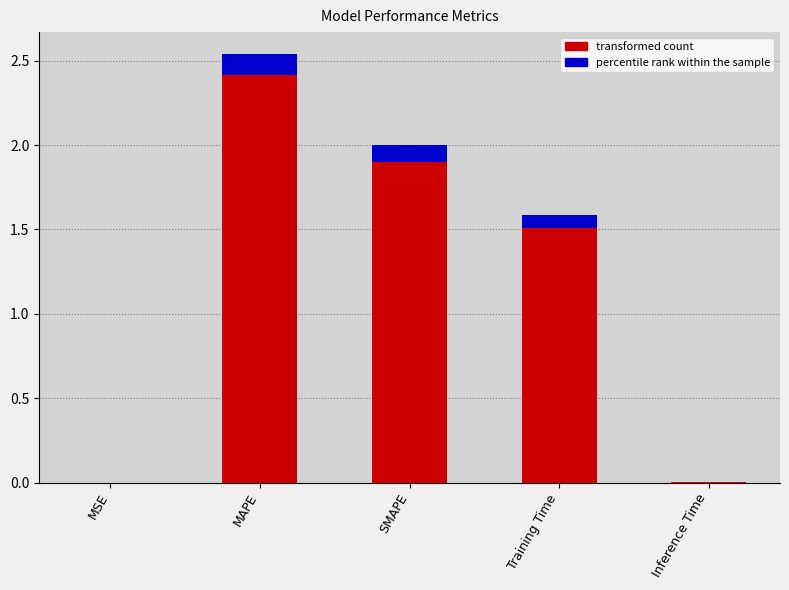

How many data points are above 1?

3